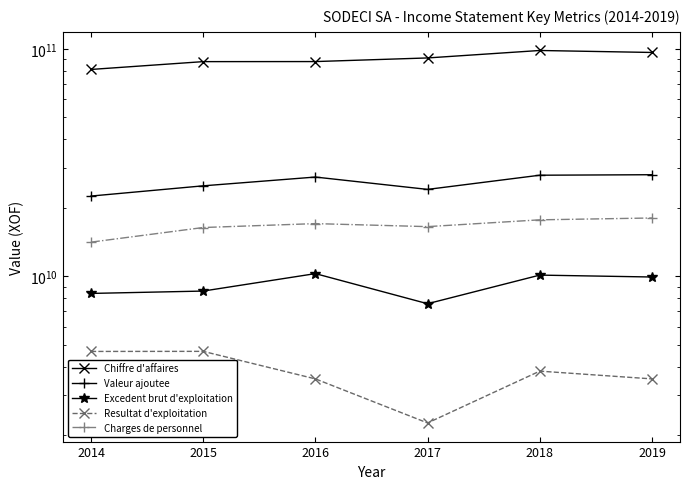

True or false: Resultat d'exploitation and Charges de personnel cross at least once.

False